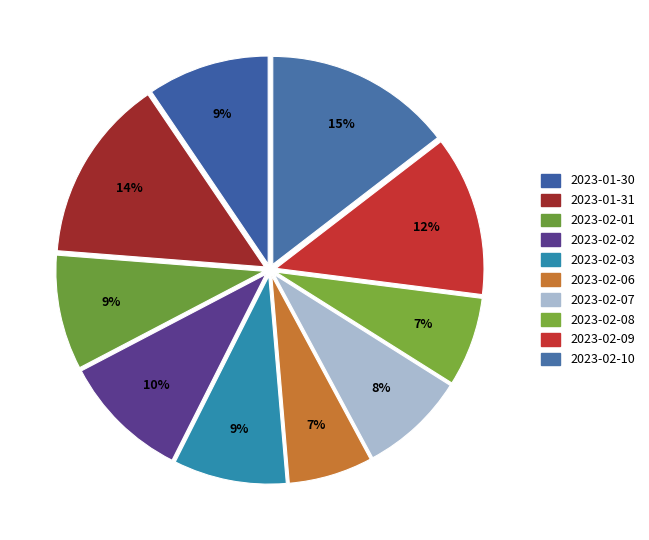

Which has a higher value, 2023-02-03 or 2023-01-31?

2023-01-31